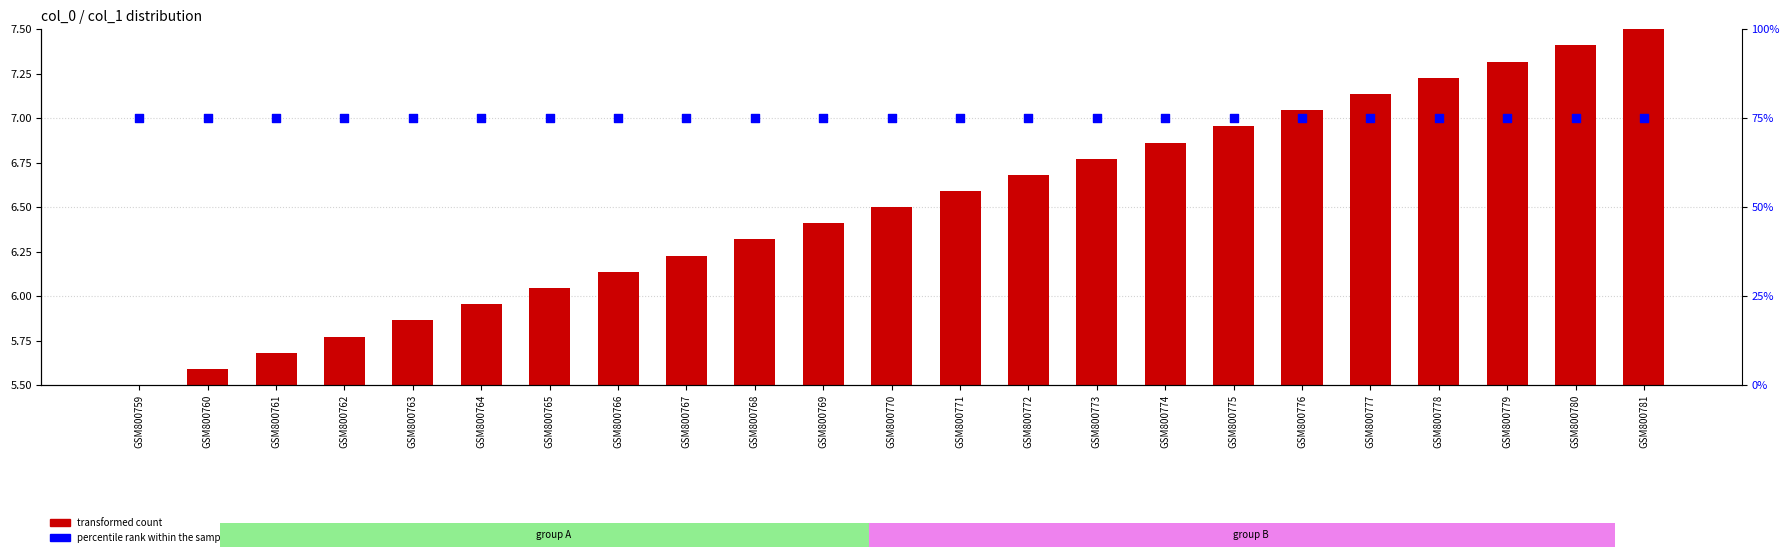

Which series has the largest Y range (max minus min)?

transformed count